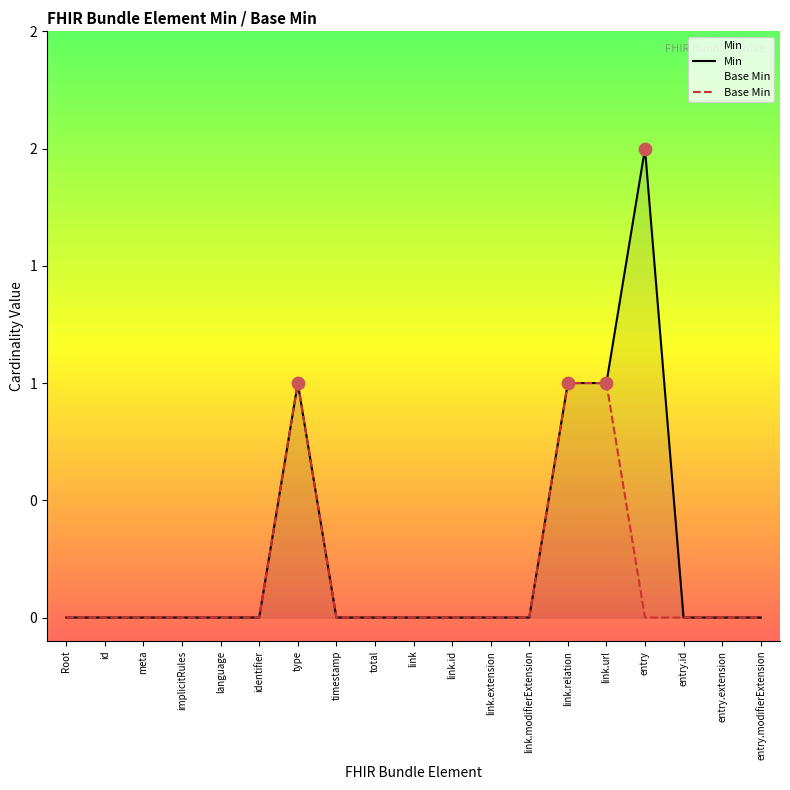

Which series reaches the minimum Y coordinate?

Min